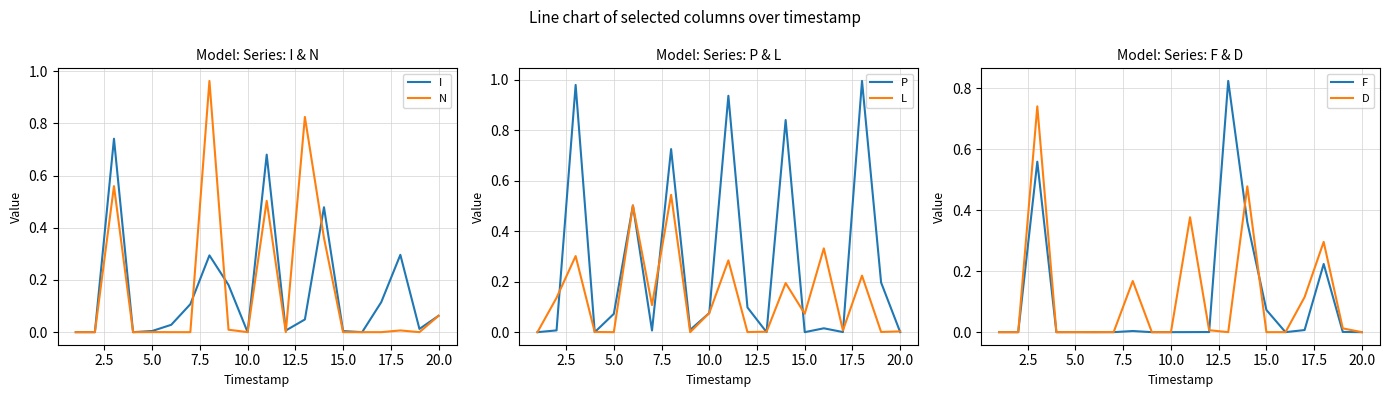

How many intersections are there between L and F?

2